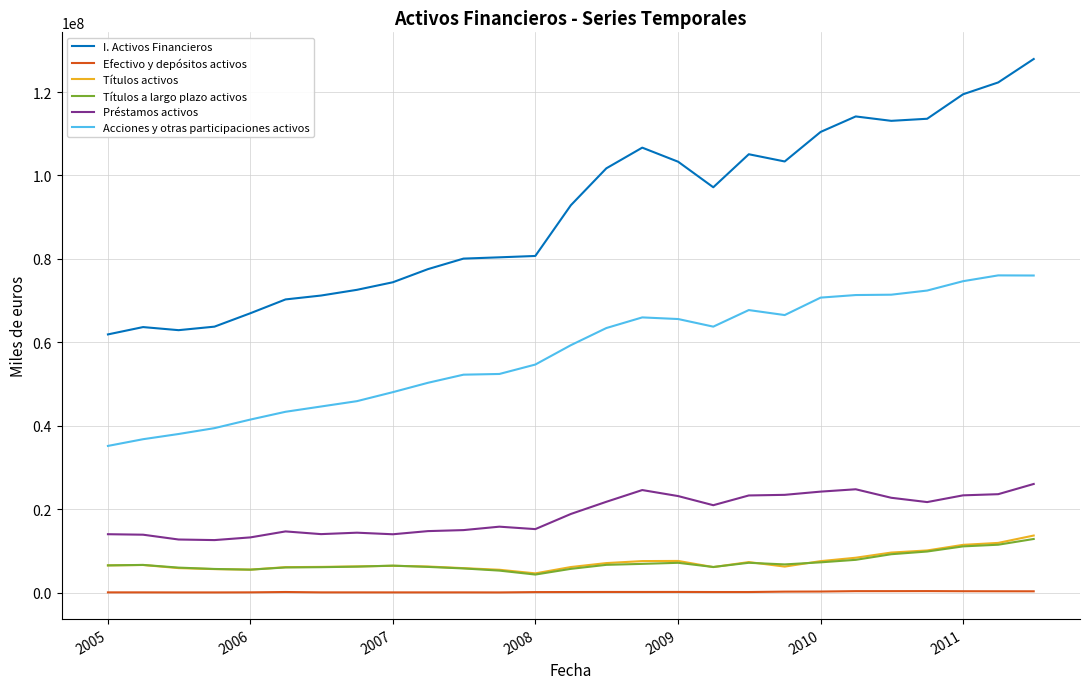

Which series has the largest total across all categories?

I. Activos Financieros